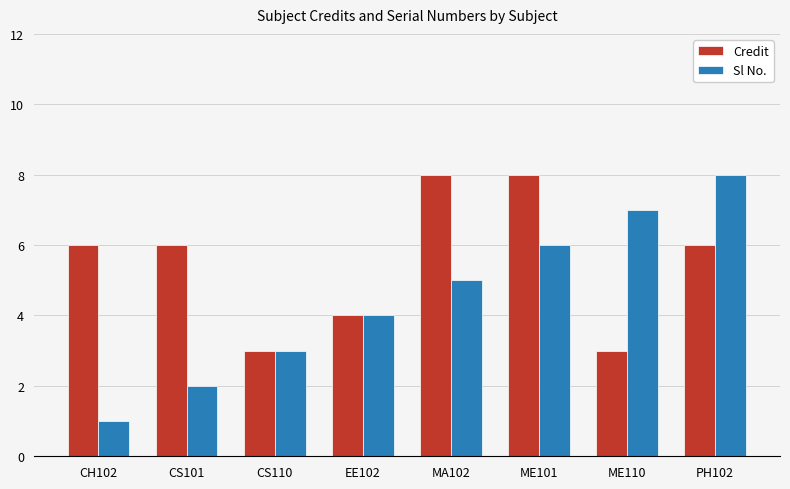

What is the value of the Credit bar at the 4th from the left?

4